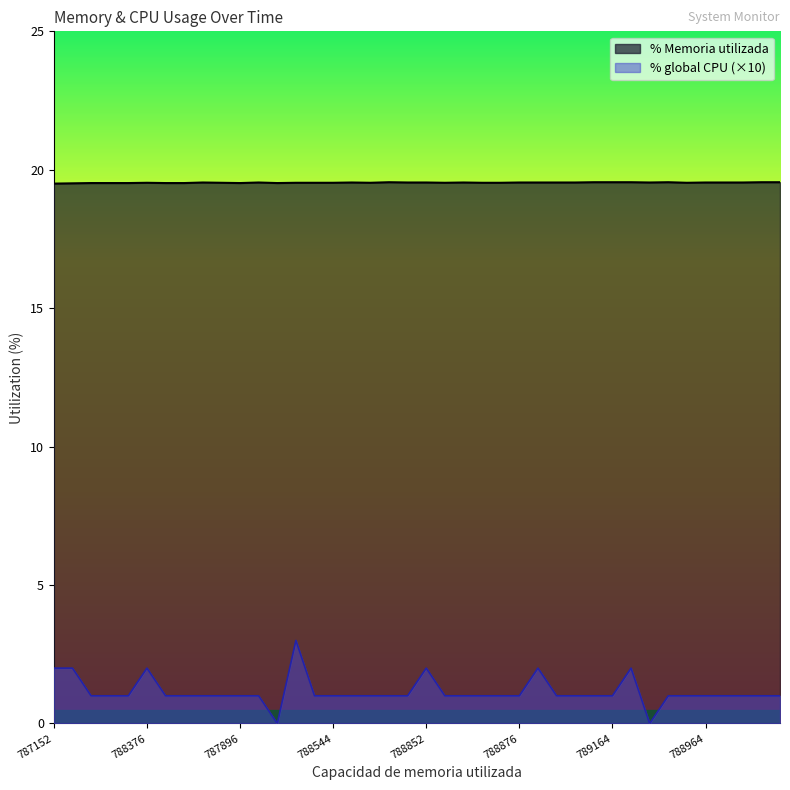

Reading left to right, what are all the values shown in this chart?

% Memoria utilizada: 19.5	19.5	19.5	19.5	19.5	19.5	19.5	19.5	19.5	19.5	19.5	19.5	19.5	19.5	19.5	19.5	19.5	19.5	19.6	19.5	19.5	19.5	19.5	19.5	19.5	19.5	19.5	19.5	19.5	19.6	19.6	19.6	19.5	19.6	19.5	19.5	19.5	19.5	19.6	19.6
% global CPU: 2.0	2.0	1.0	1.0	1.0	2.0	1.0	1.0	1.0	1.0	1.0	1.0	0.0	3.0	1.0	1.0	1.0	1.0	1.0	1.0	2.0	1.0	1.0	1.0	1.0	1.0	2.0	1.0	1.0	1.0	1.0	2.0	0.0	1.0	1.0	1.0	1.0	1.0	1.0	1.0